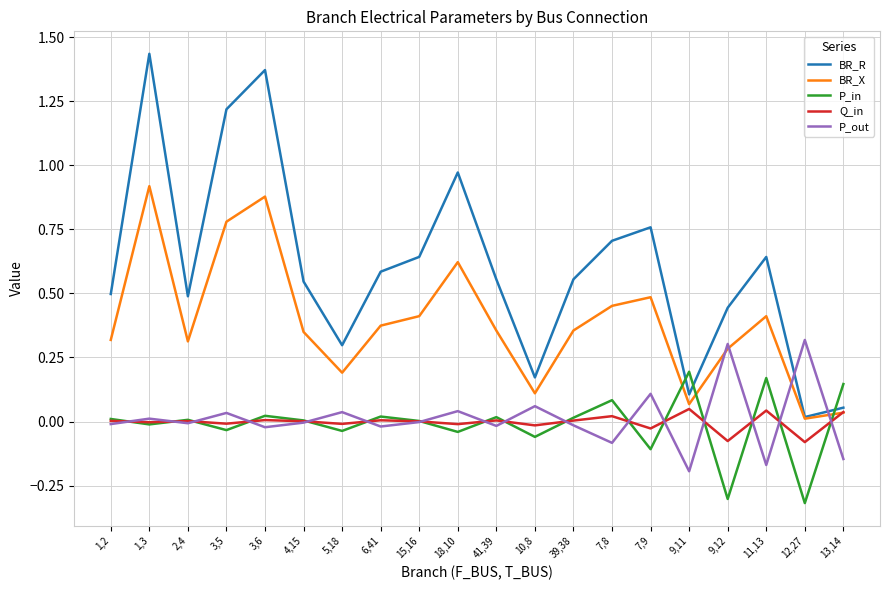

How many lines are shown in the chart?

5